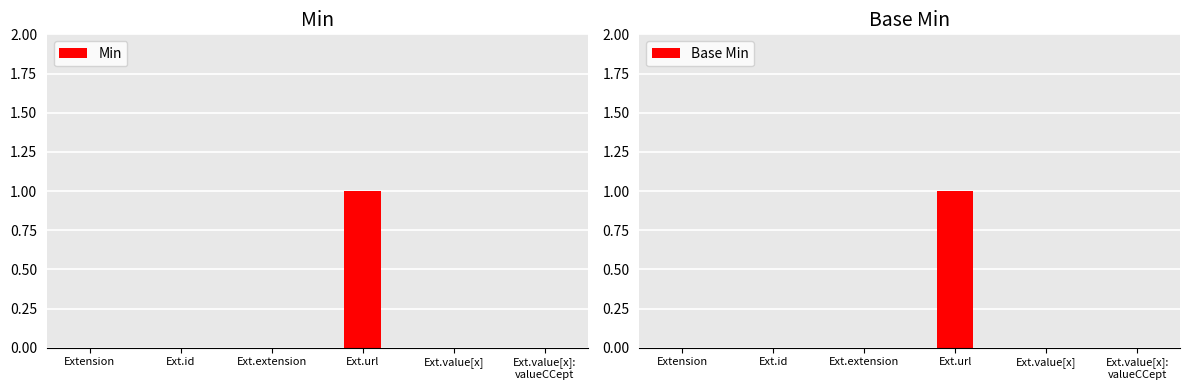

Reading right to left, list all the values displayed in this chart.

Min: Ext.value[x]:
valueCCept=0	Ext.value[x]=0	Ext.url=1	Ext.extension=0	Ext.id=0	Extension=0
Base Min: Ext.value[x]:
valueCCept=0	Ext.value[x]=0	Ext.url=1	Ext.extension=0	Ext.id=0	Extension=0